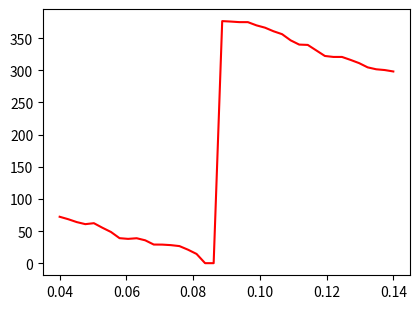

What is the difference between the maximum and minimum values?

376.6